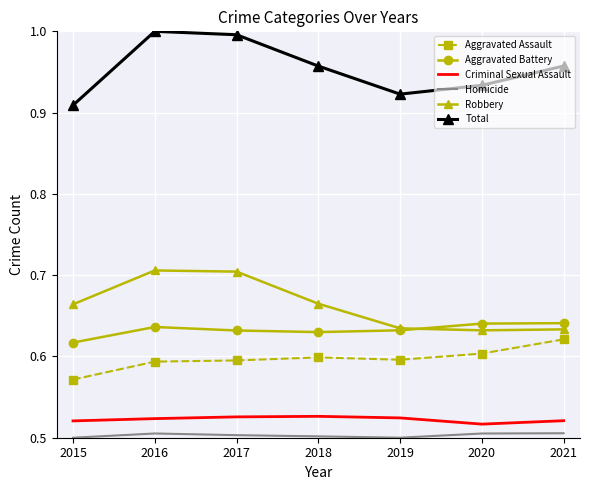

At which label does Aggravated Battery reach its minimum?

2015